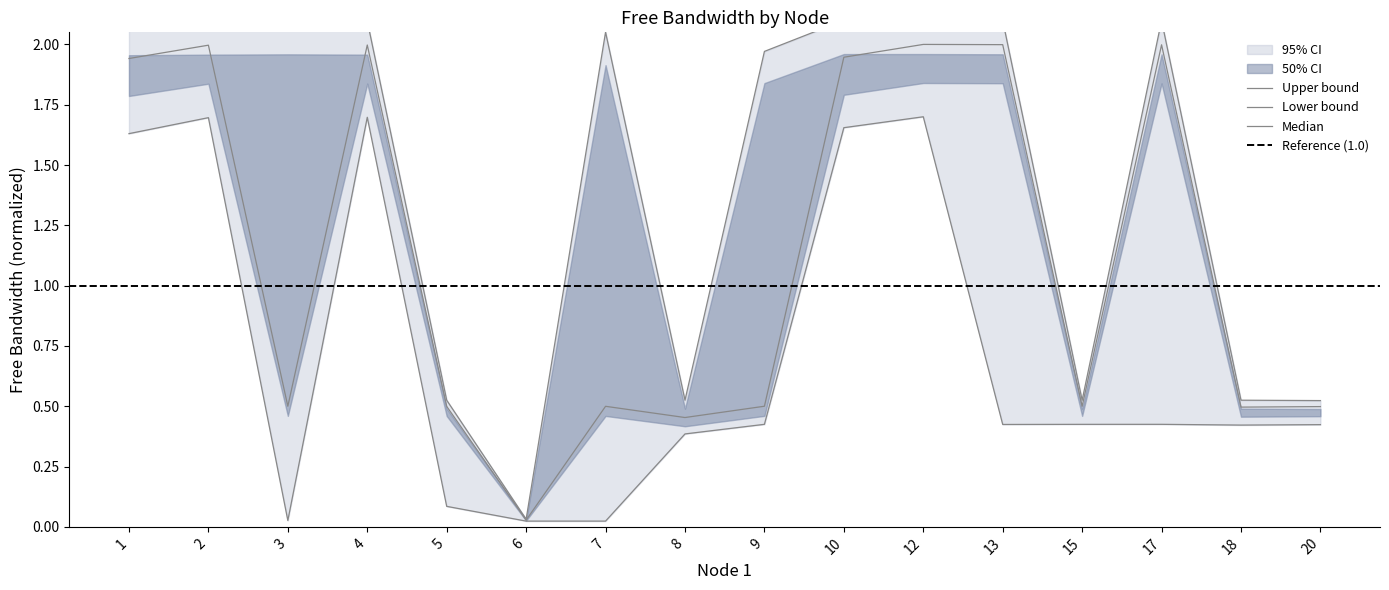

True or false: free_bw_mid and free_bw_upper cross at least once.

False